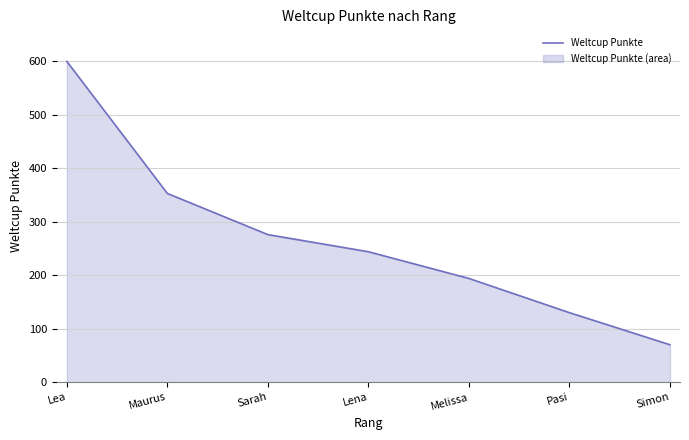

Approximately how many times larger is the value at Maurus compared to Pasi?

2.7